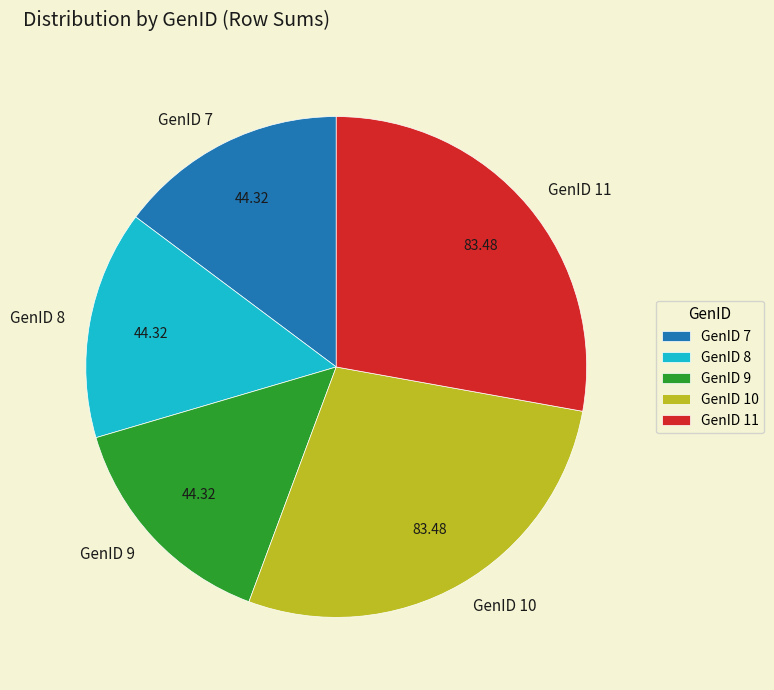

Combined, do GenID 8 and GenID 9 account for over 50%?

No